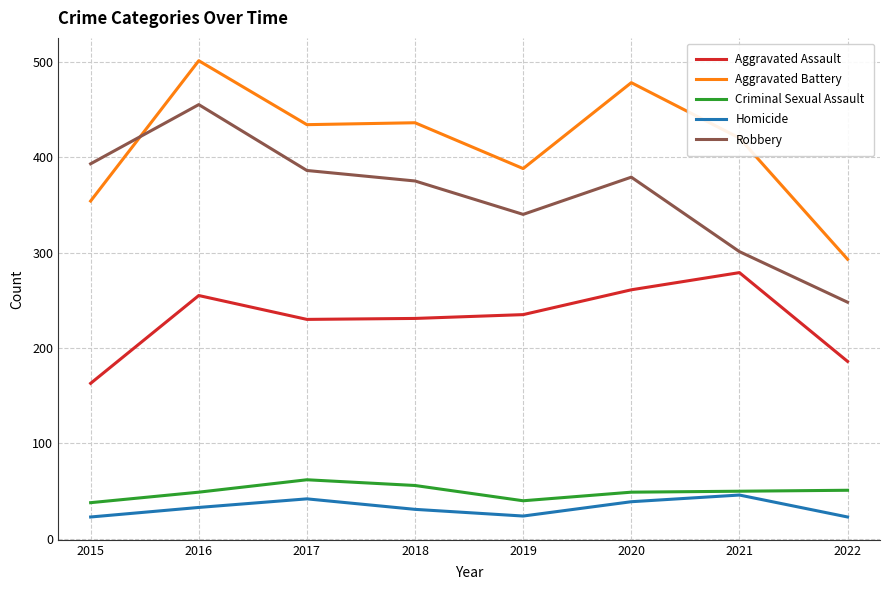

Which label corresponds to the largest value in the chart?

2016